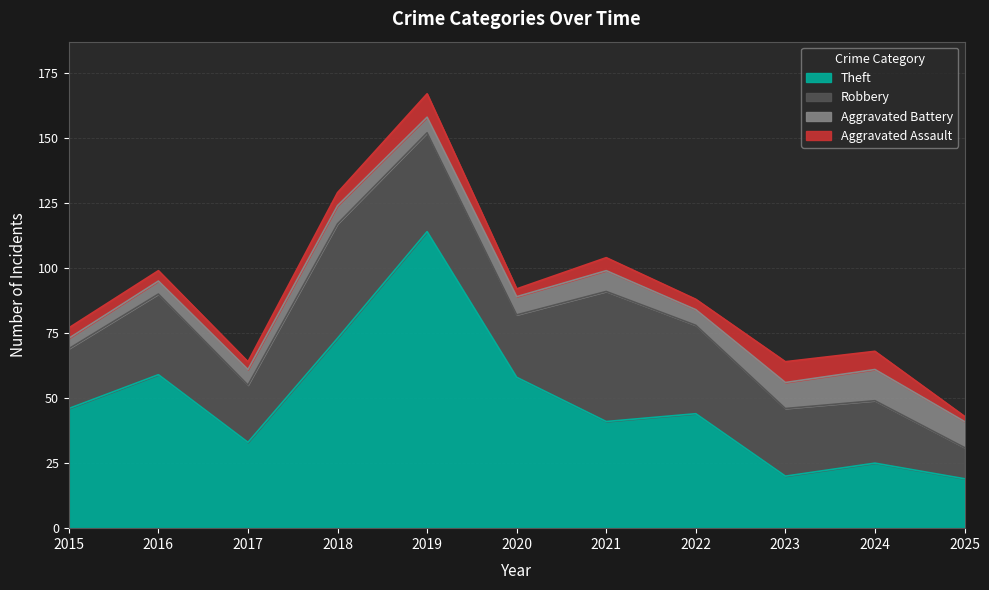

At 2016, list the series in order from largest to smallest.

Theft, Robbery, Aggravated Battery, Aggravated Assault